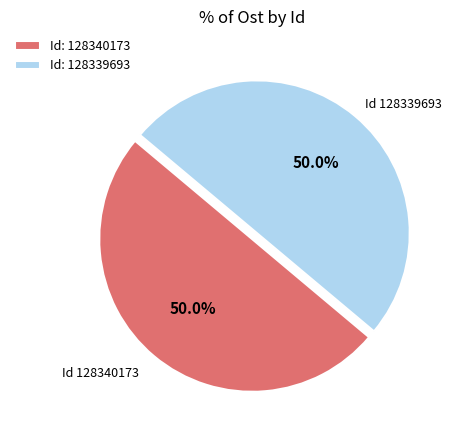

Approximately how many times larger is the value at Id: 128339693 compared to Id: 128340173?

1.0